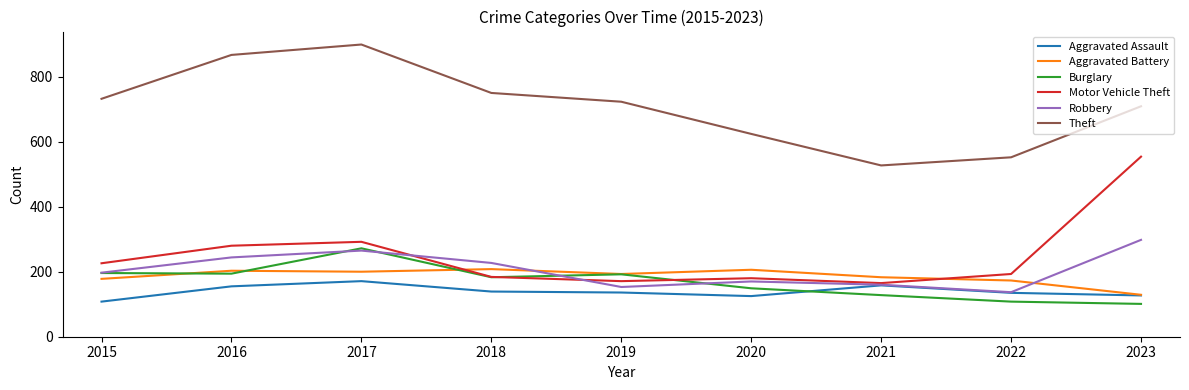

After their last crossing, which series has the higher values: Motor Vehicle Theft or Burglary?

Motor Vehicle Theft